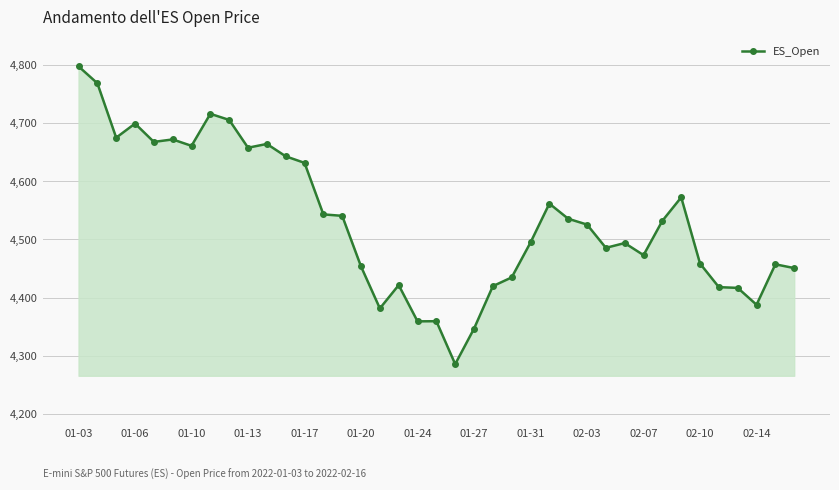

What is the sum of all values?

176764.5